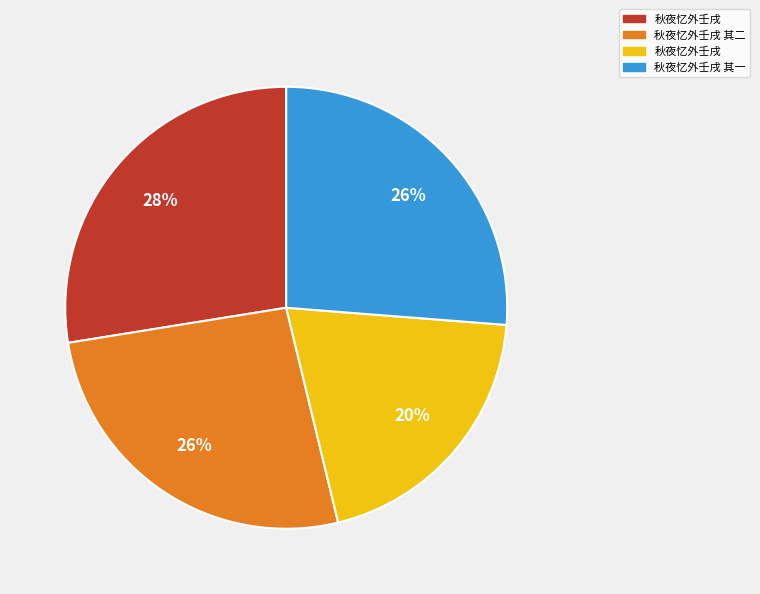

Is there a majority slice in this chart?

No